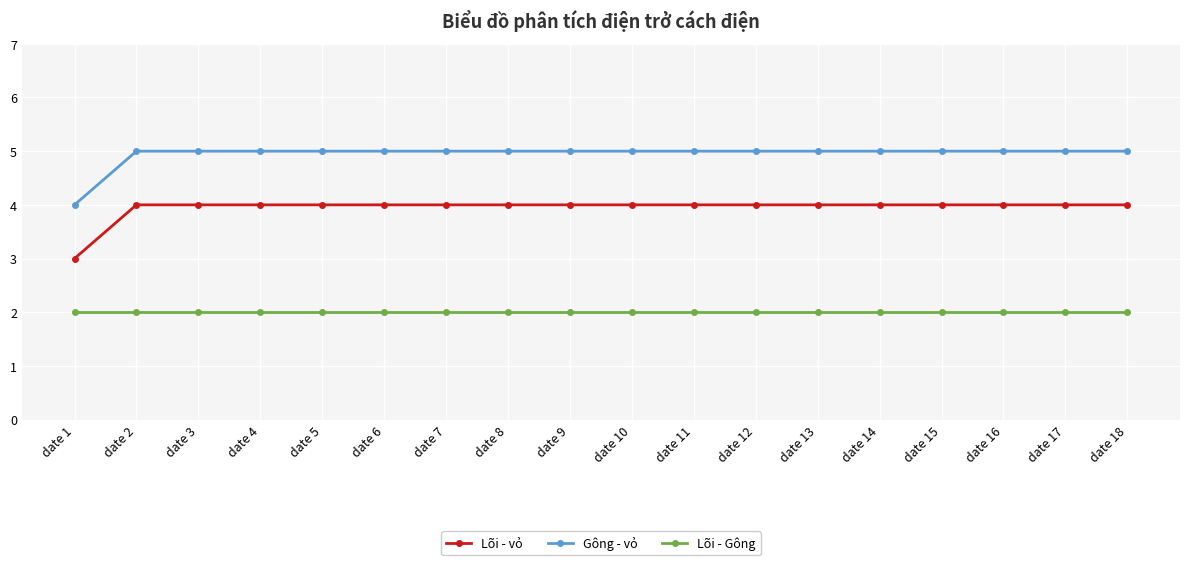

True or false: Gông - vỏ and Lõi - Gông intersect in this chart.

False